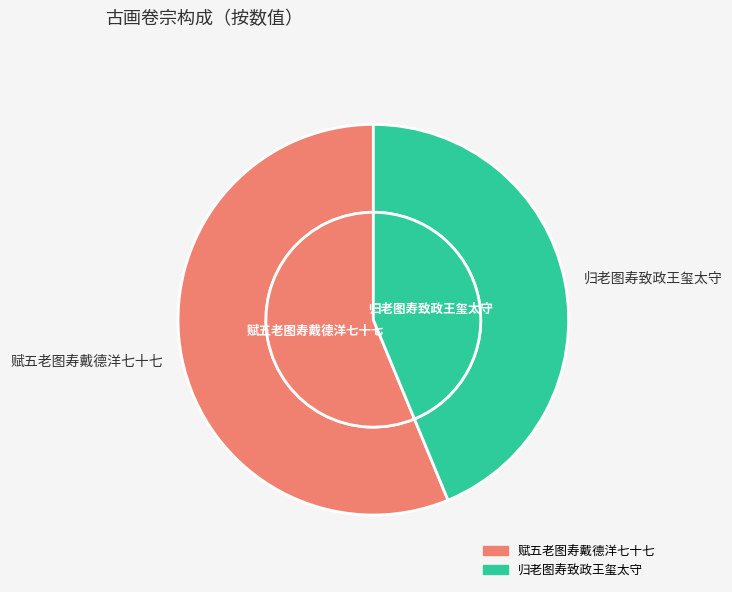

What percentage do 赋五老图寿戴德洋七十七 and 归老图寿致政王玺太守 together represent?

100.0%